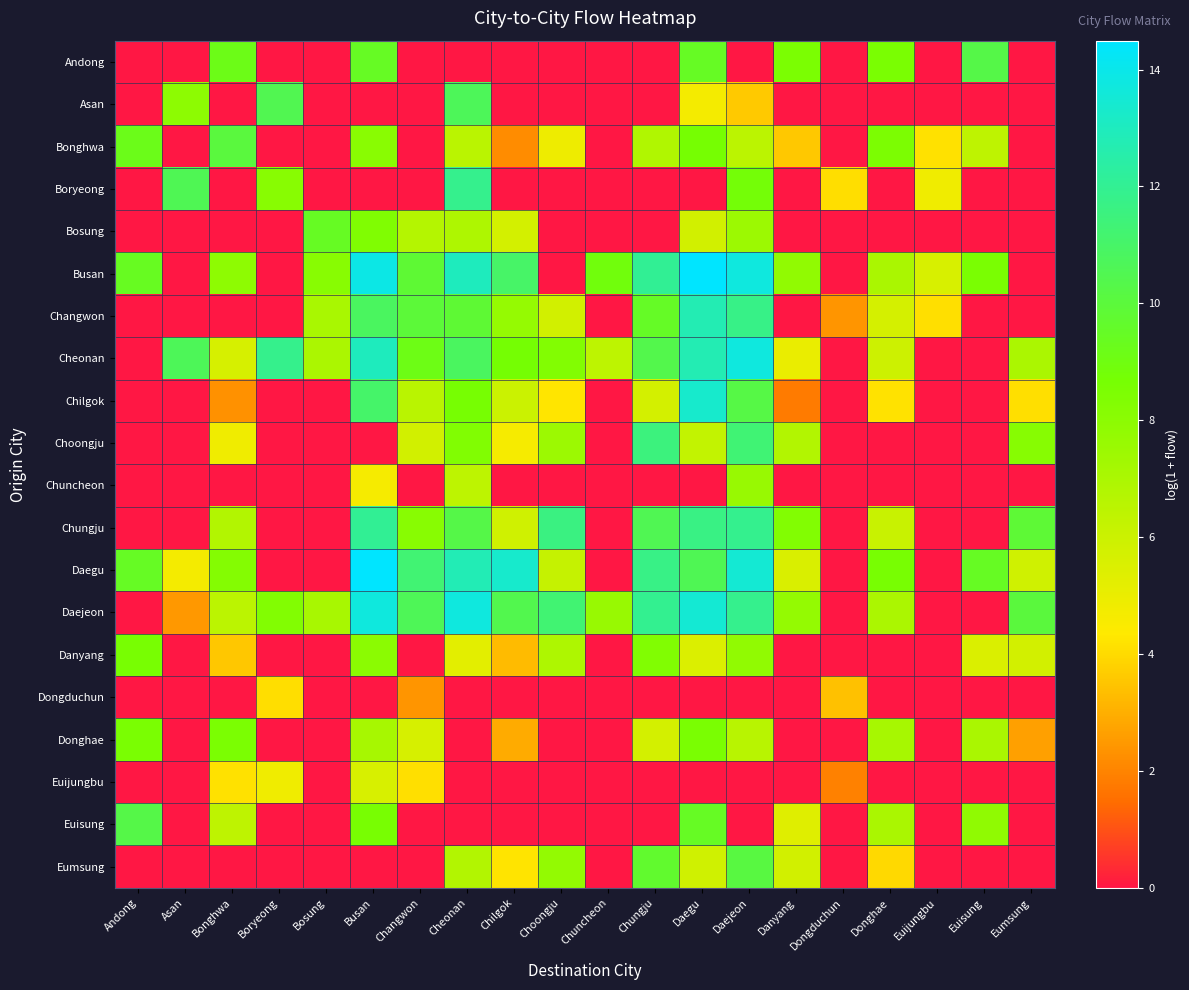

Which has a higher value, Chilgok or Bonghwa?

Bonghwa